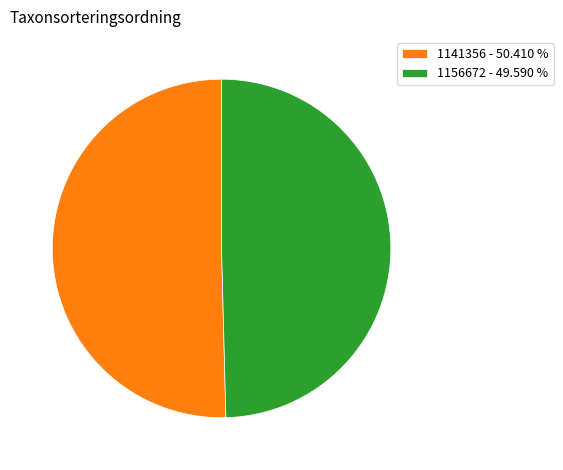

Is the sum of 1156672 and 1141356 greater than half?

Yes